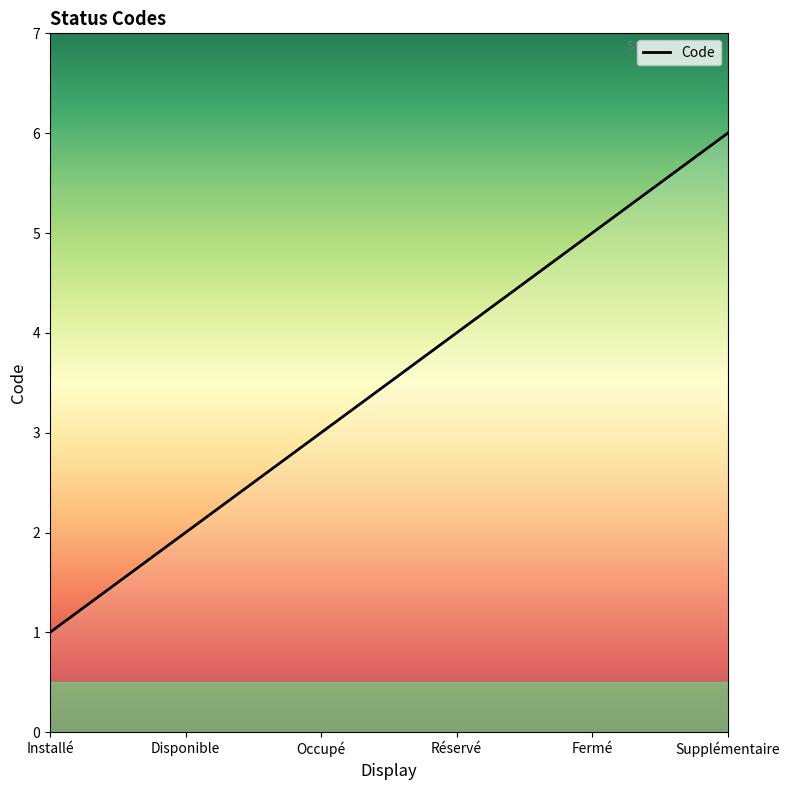

Does the chart have visible grid lines?

No